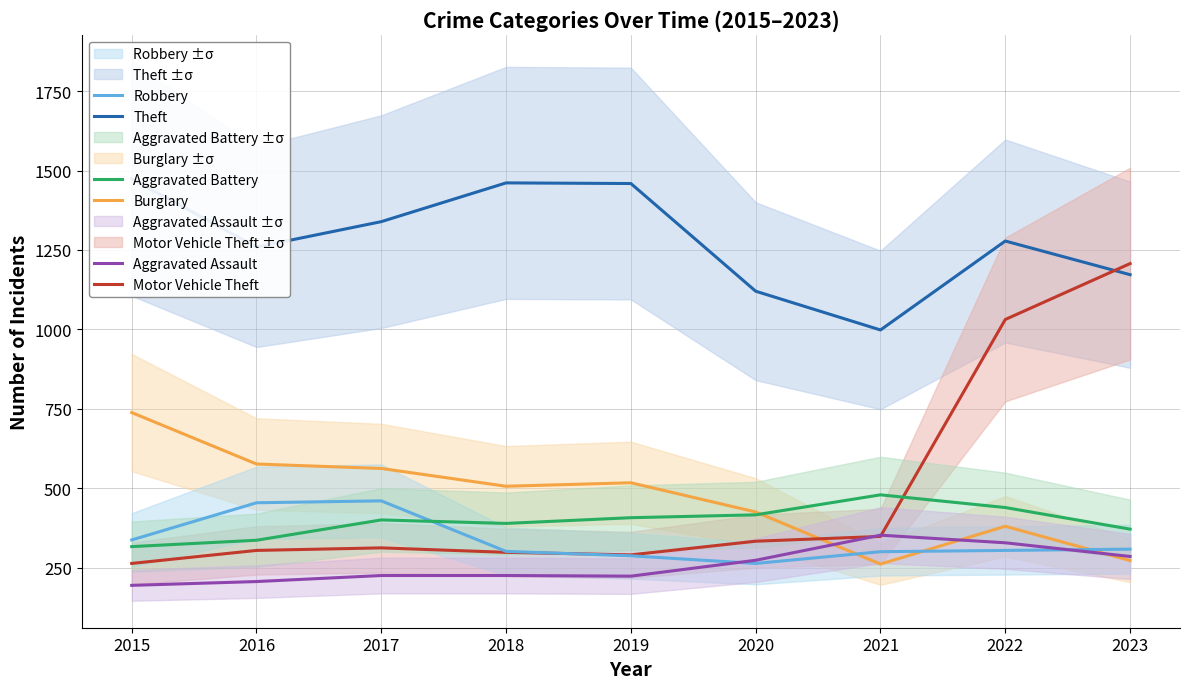

Where is Aggravated Battery nearest to the value 397?

2017